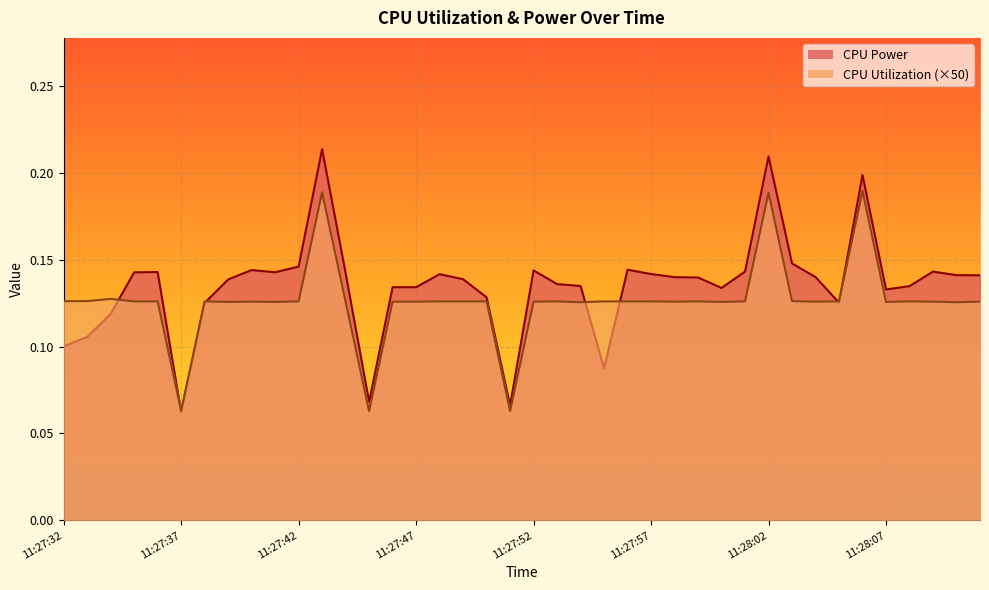

At how many categories does at least one series exceed 0?

40